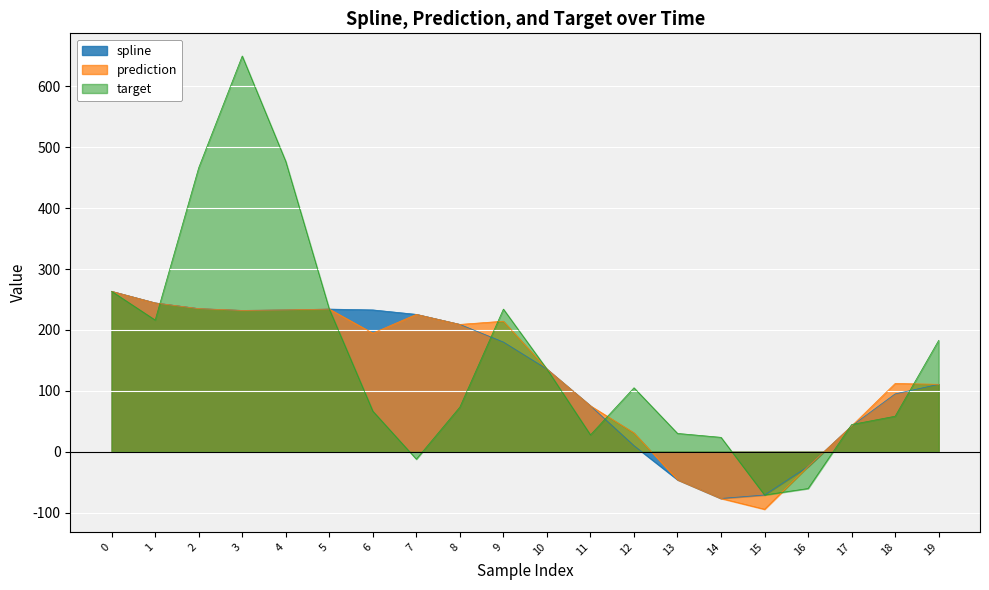

Reading left to right, list all the values displayed in this chart.

spline: 263.4	244.3	235.0	232.0	232.8	234.2	232.9	225.6	209.0	180.0	135.6	75.3	9.9	-46.1	-76.8	-71.2	-24.4	42.2	94.9	110.7
prediction: 263.4	244.3	235.0	232.0	232.8	234.2	194.7	225.6	209.0	214.3	135.6	75.3	30.9	-46.1	-76.8	-94.5	-24.4	42.2	112.0	110.7
target: 263.4	216.2	466.4	649.9	476.8	234.2	66.6	-12.3	73.3	234.2	135.6	27.6	104.9	30.0	23.5	-71.2	-60.5	44.6	58.2	182.8